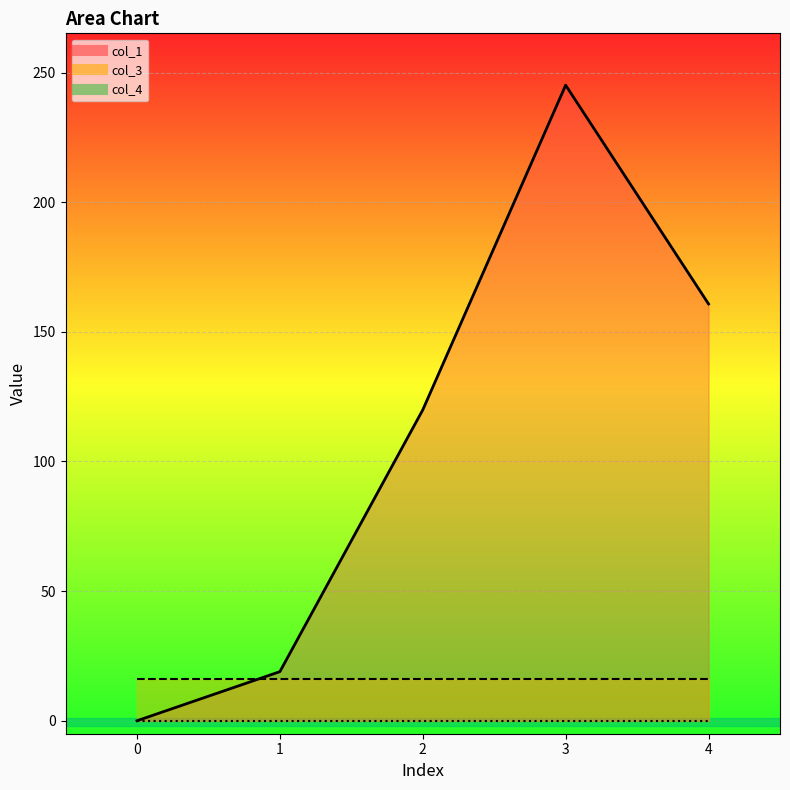

What value does the col_3 series have at 0?

16.0